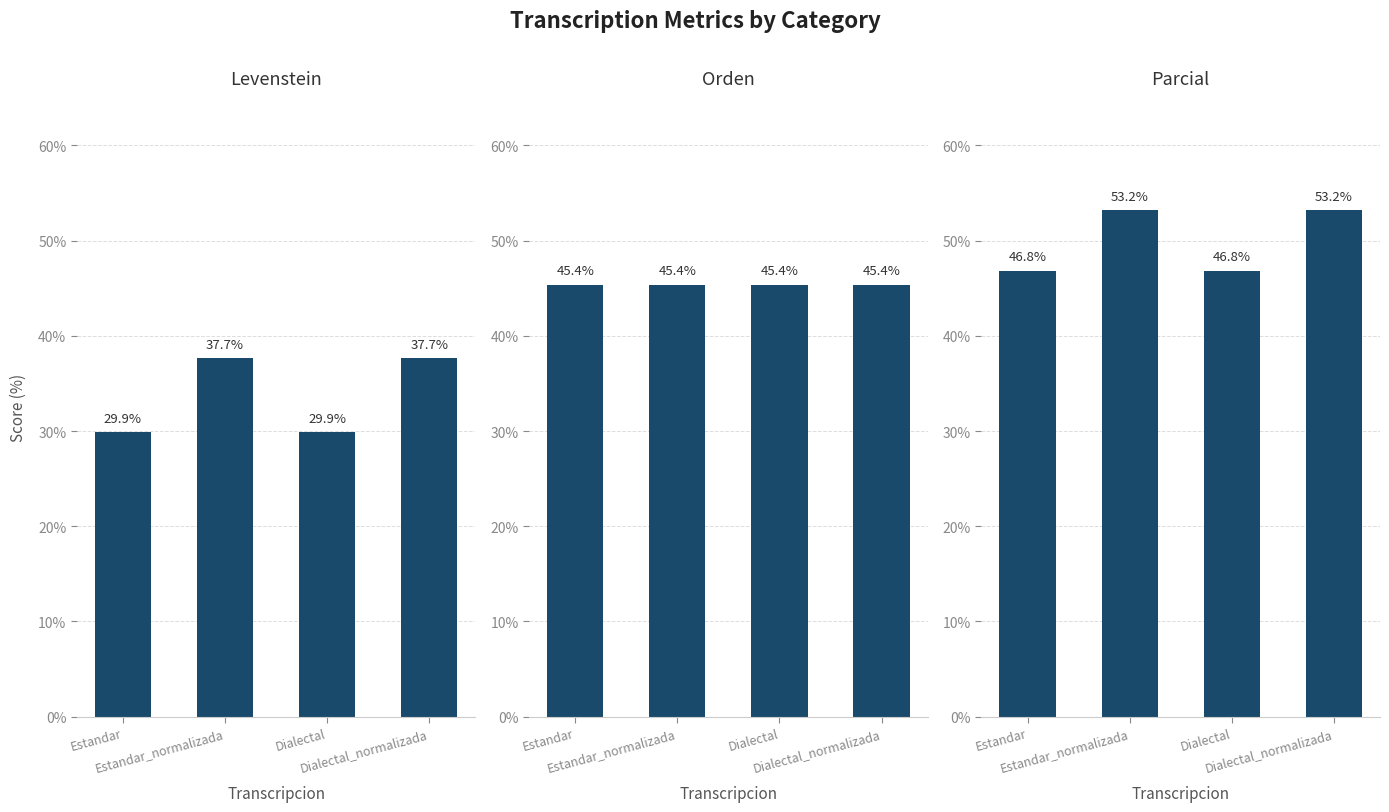

Is it true that Parcial equals 32.7 at Estandar_normalizada?

False